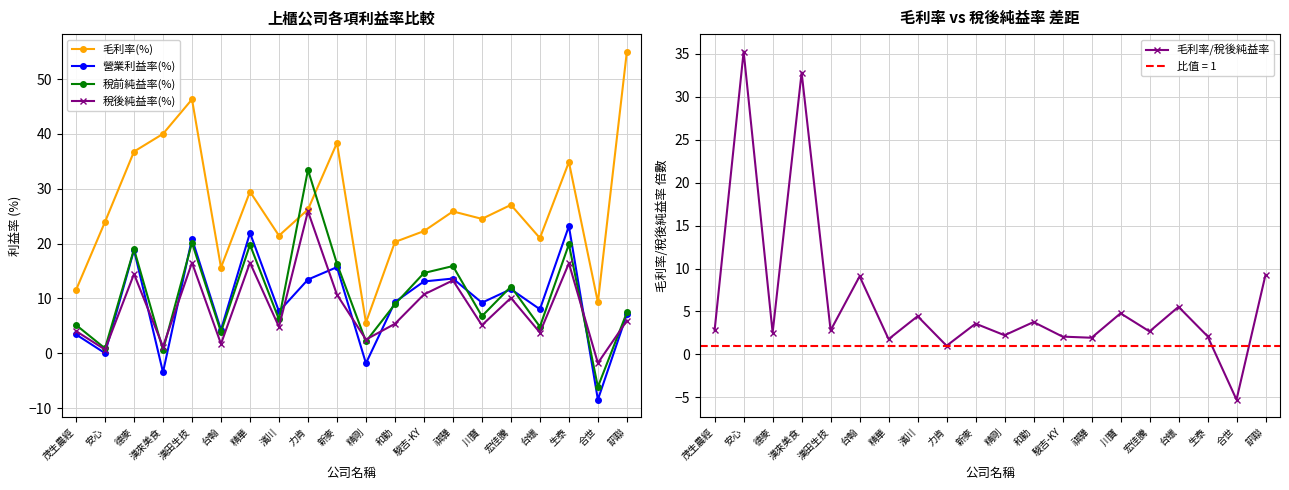

In 毛利率/稅後純益率, how many points are higher than both neighbors (excluding endpoints)?

8